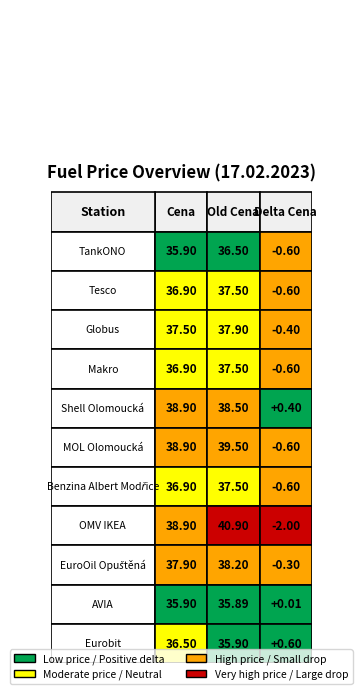

What is the approximate value of Shell Olomoucká at 2?

0.4